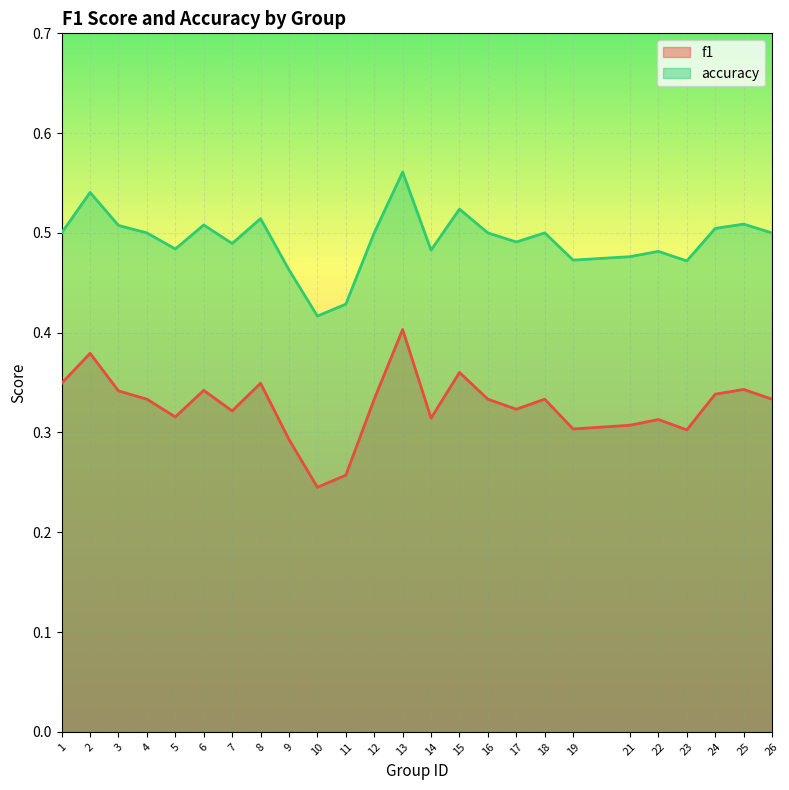

Which series has the largest range (max minus min)?

f1